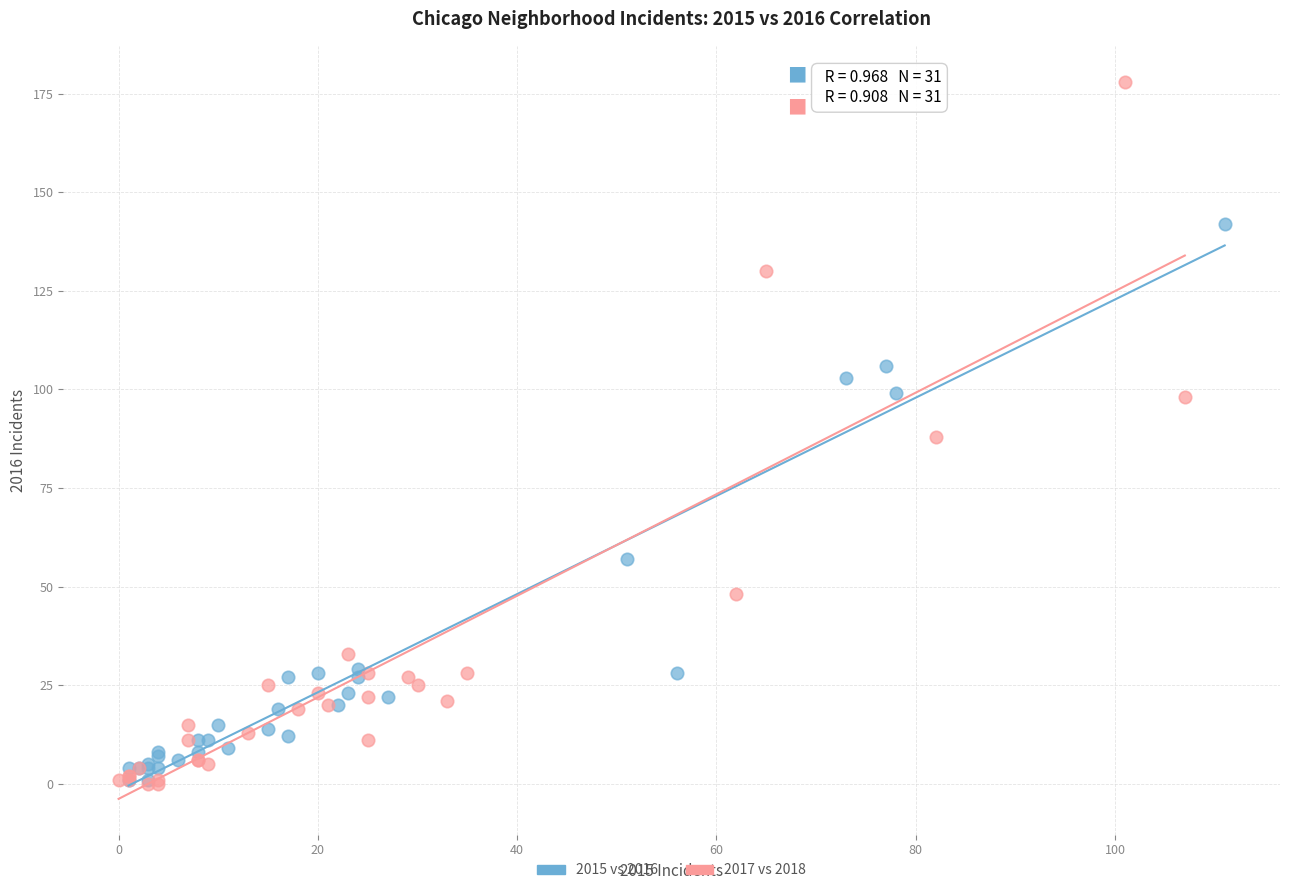

Which series contains the highest Y value?

2017 vs 2018